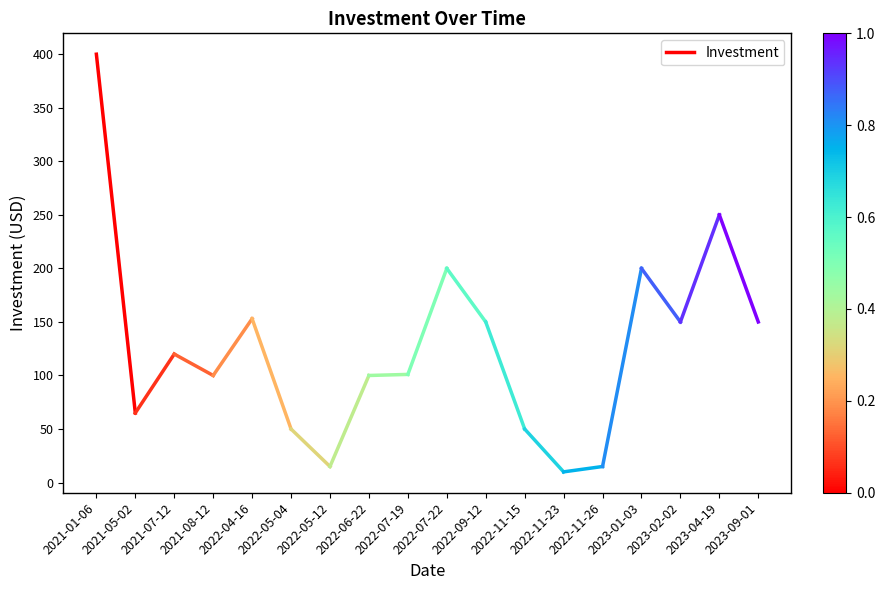

Is it true that the value at 2021-01-06 is 400?

True